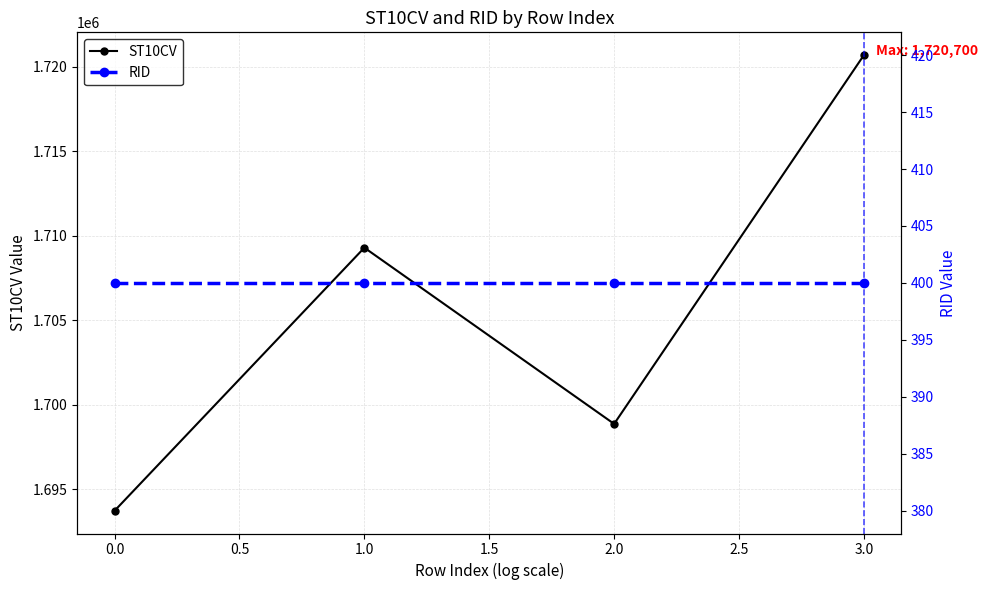

The value of ST10CV at 1.0 is 1709300. True or false?

True